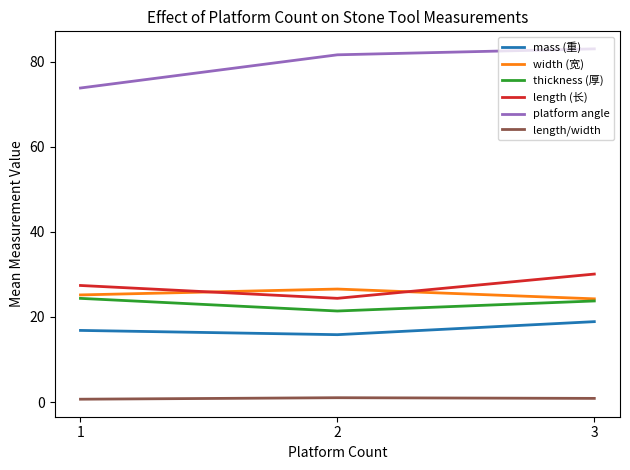

Which series has the largest total across all categories?

platform angle